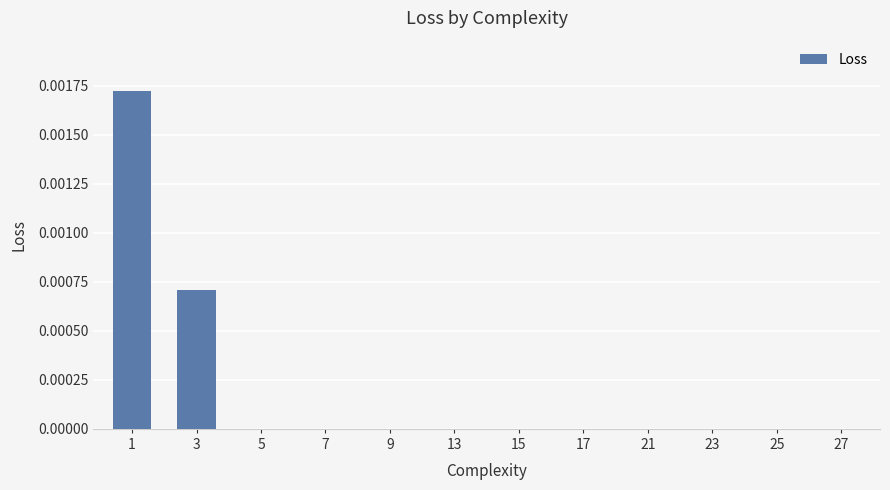

Is it true that the value at 7 is 0.0?

True